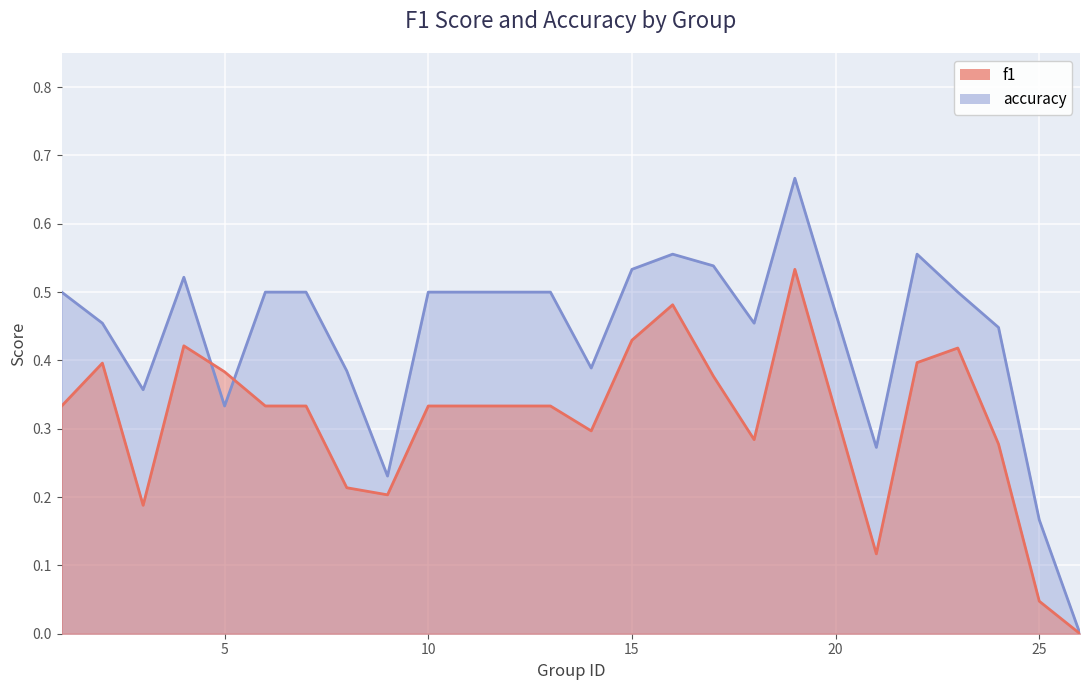

What is the difference between the second highest and second lowest values in the f1 series?

0.4